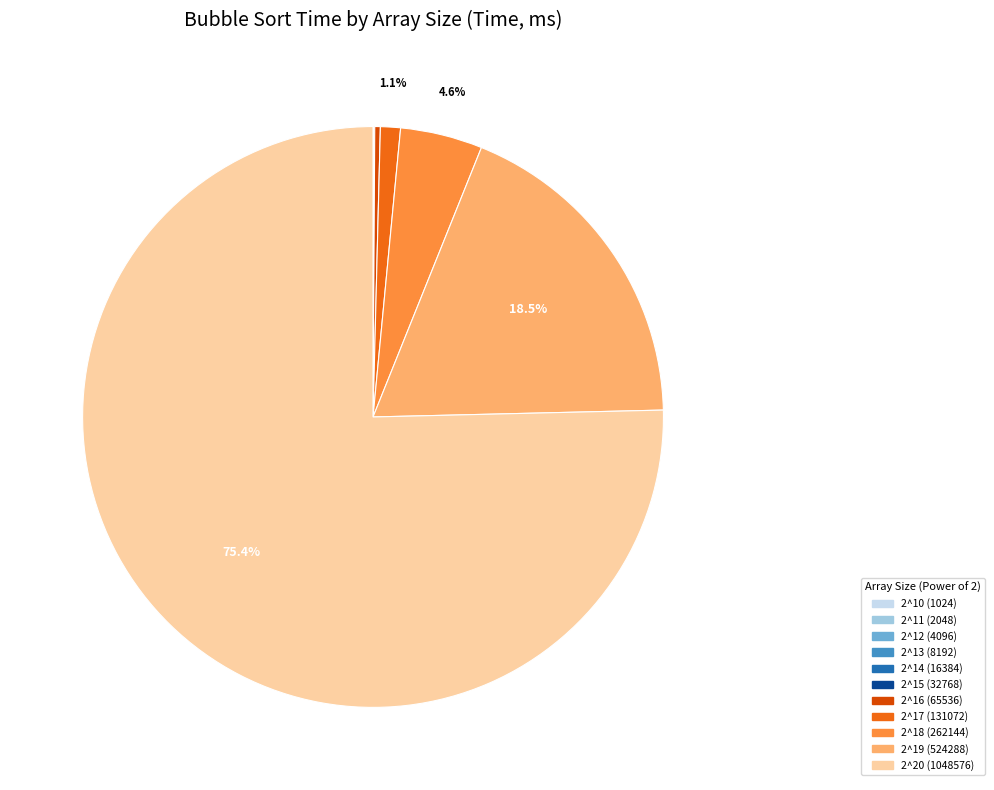

Which category has the biggest portion of the pie?

2^20 (1048576)